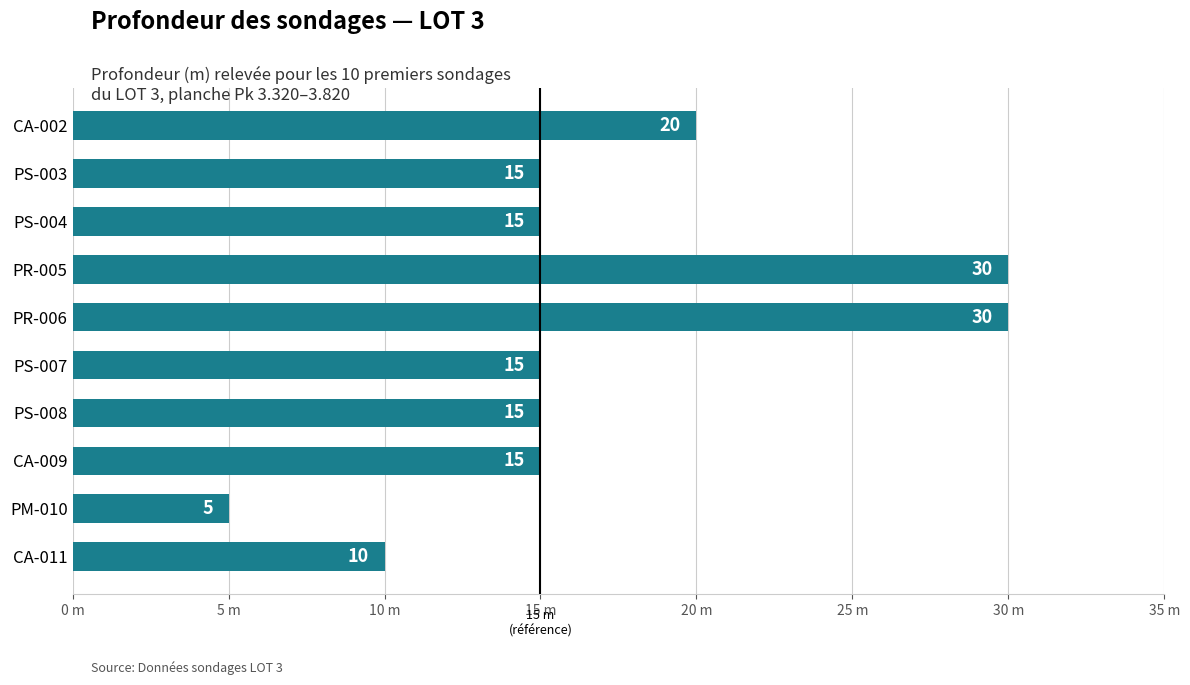

Does the chart contain any negative values?

No